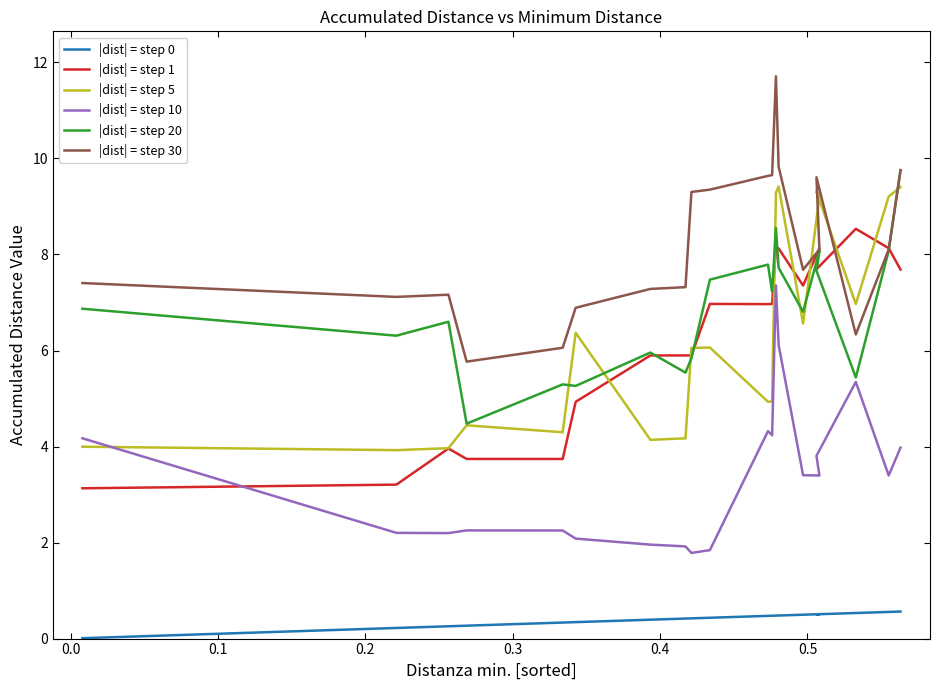

Reading left to right, list all the values displayed in this chart.

|dist| = step 0: 0.0	0.2	0.3	0.3	0.3	0.3	0.4	0.4	0.4	0.4	0.5	0.5	0.5	0.5	0.5	0.5	0.5	0.5	0.6	0.6
|dist| = step 1: 3.1	3.2	4.0	3.7	3.7	4.9	5.9	5.9	5.9	7.0	7.0	7.0	8.1	8.1	7.4	8.1	7.7	8.5	8.1	7.7
|dist| = step 5: 4.0	3.9	4.0	4.4	4.3	6.4	4.1	4.2	6.1	6.1	4.9	4.9	9.3	9.4	6.6	9.2	9.3	7.0	9.2	9.4
|dist| = step 10: 4.2	2.2	2.2	2.3	2.3	2.1	2.0	1.9	1.8	1.8	4.3	4.2	7.4	6.1	3.4	3.4	3.8	5.3	3.4	4.0
|dist| = step 20: 6.9	6.3	6.6	4.5	5.3	5.3	6.0	5.5	5.8	7.5	7.8	7.2	8.6	7.7	6.8	8.1	7.7	5.4	8.1	9.8
|dist| = step 30: 7.4	7.1	7.2	5.8	6.1	6.9	7.3	7.3	9.3	9.4	9.6	9.7	11.7	9.8	7.7	8.1	9.6	6.3	8.1	9.8